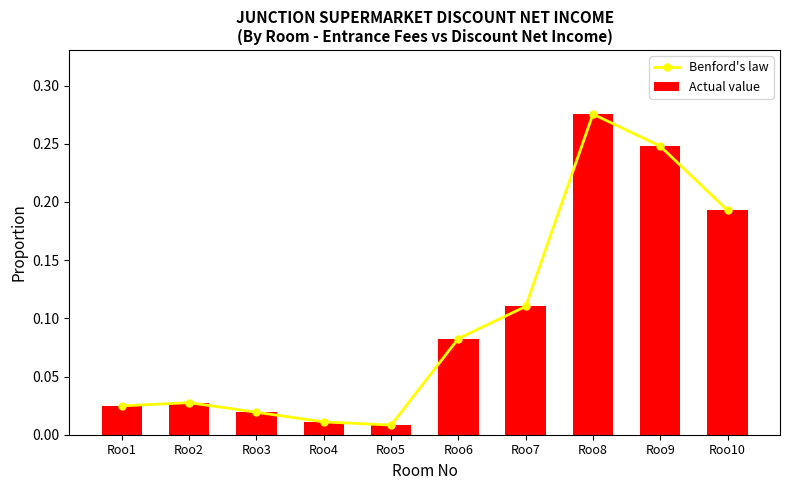

What is the greatest value displayed?

0.3